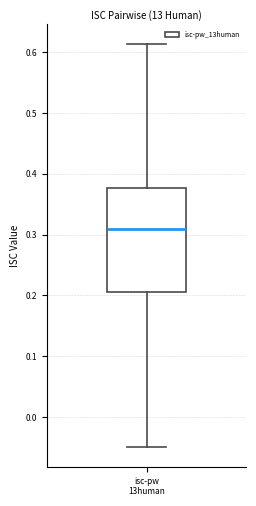

Read this box plot against the y-axis: the position of the median line, the range covered by the box, and the ends of both whiskers. The values are not printed on the chart, so give them approximately, as read against the axis.

median 0.31, box 0.21 to 0.38, whiskers -0.05 to 0.61